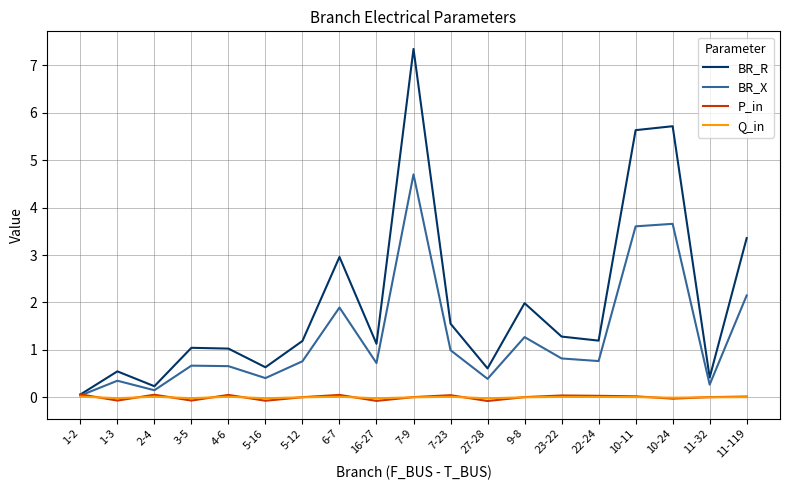

The P_in series shows -0.1 at 5-16. True or false?

True